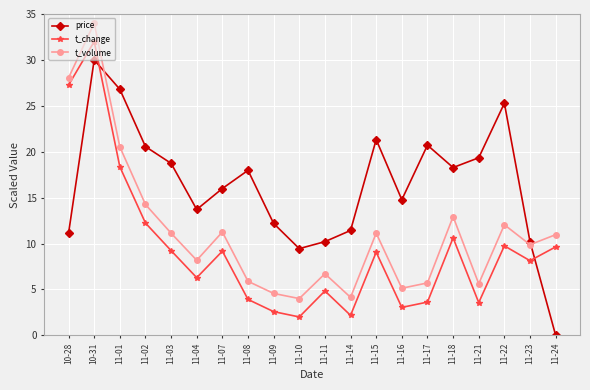

The t_change series shows 3.6 at 11-17. True or false?

True